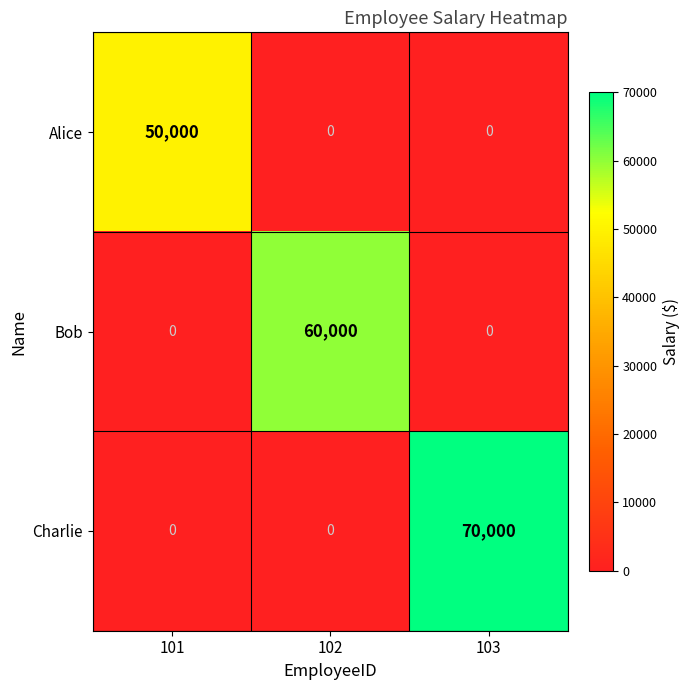

What is the approximate value of Bob at 102?

60000